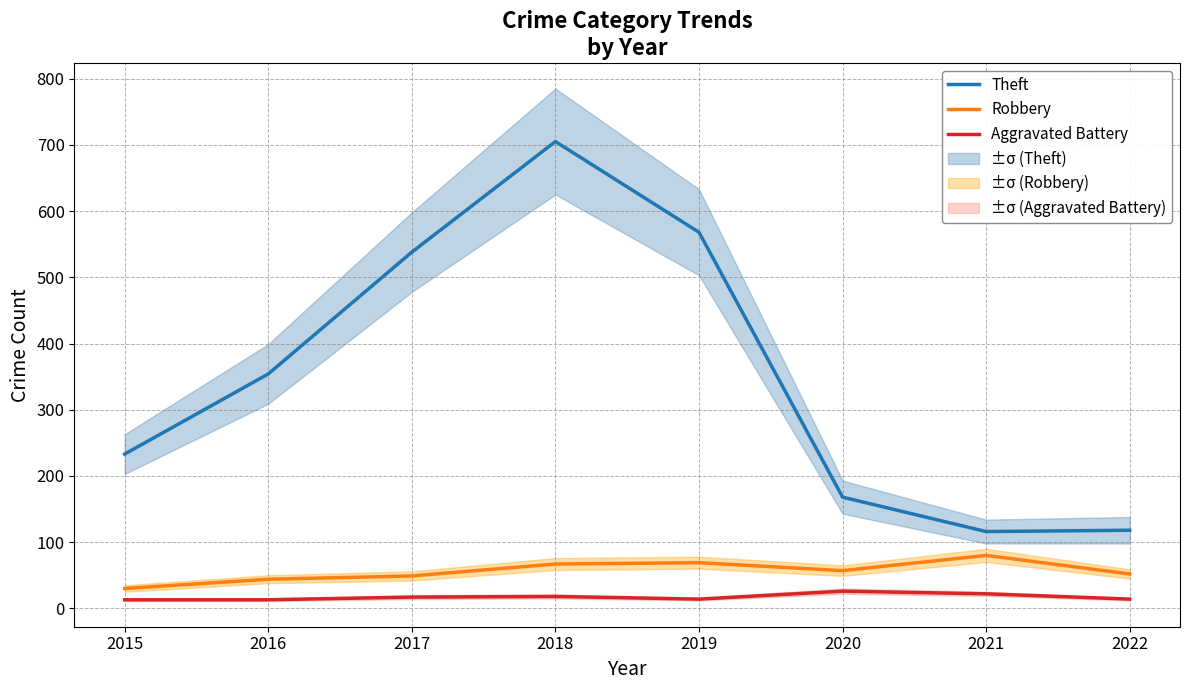

What is the value of the Robbery point at the 5th from the left?

69